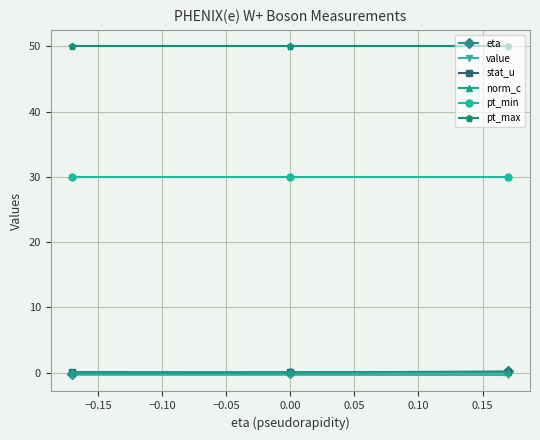

At how many categories does at least one series exceed 36?

3